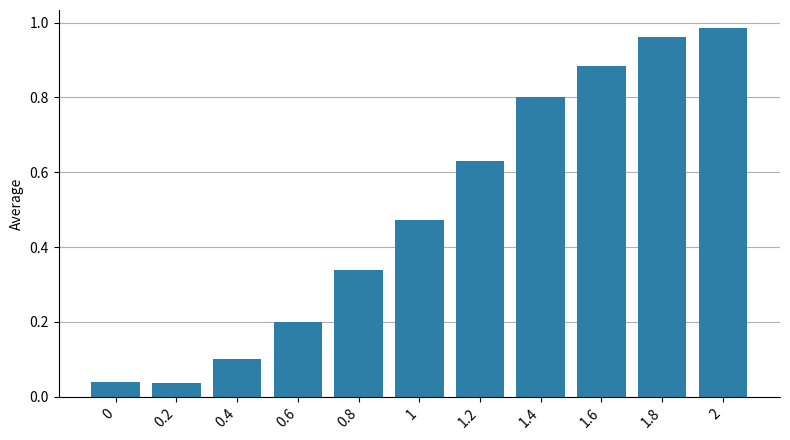

What is the sum of all values?

5.4